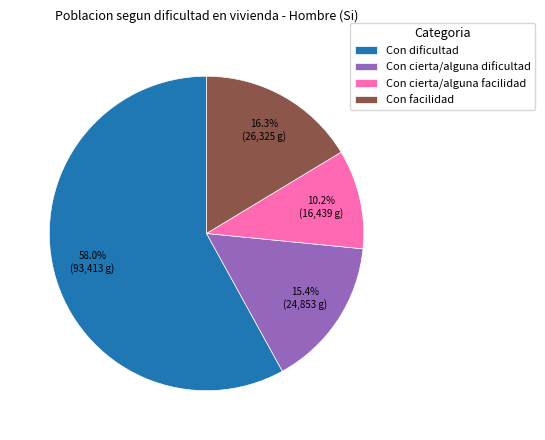

Is there any slice that represents more than half of the pie?

Yes